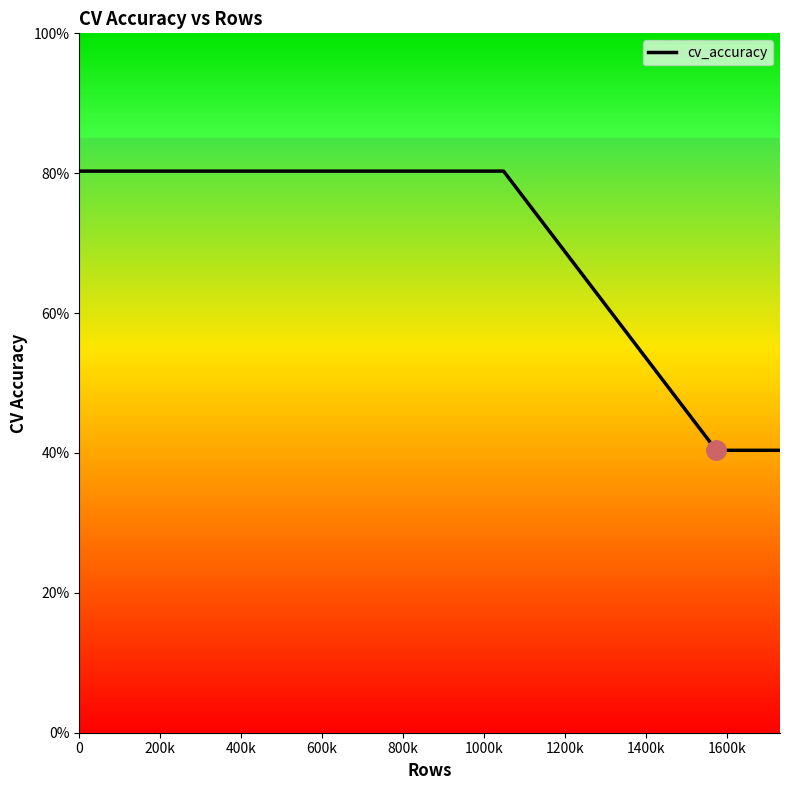

The value at 600k is 0.7. True or false?

False